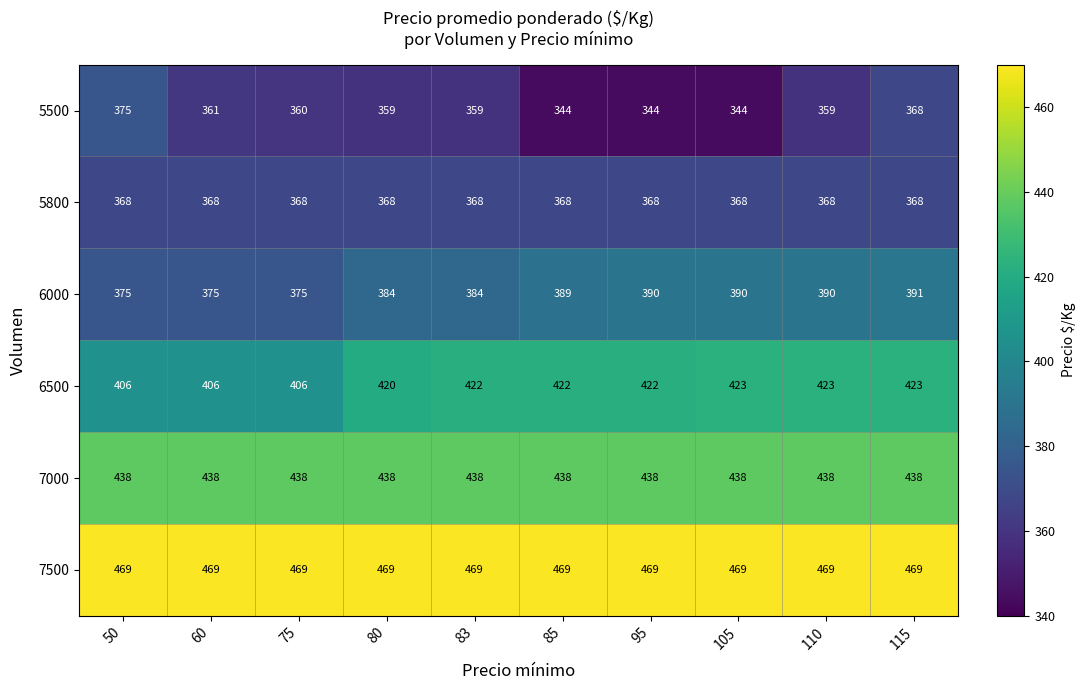

The value of 5500 at 105 is 486. True or false?

False